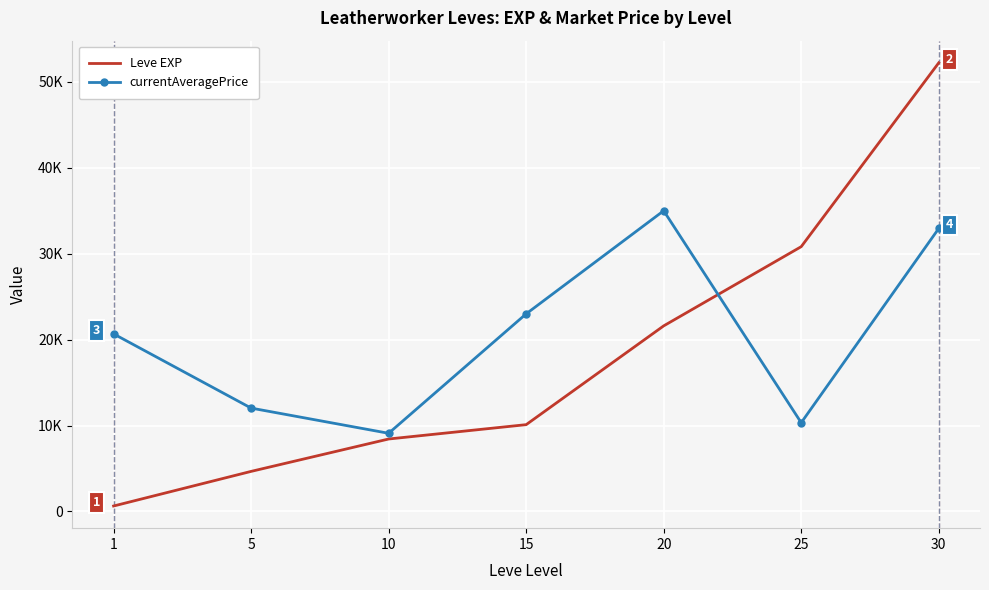

What are all the series names shown in the legend?

Leve EXP, currentAveragePrice